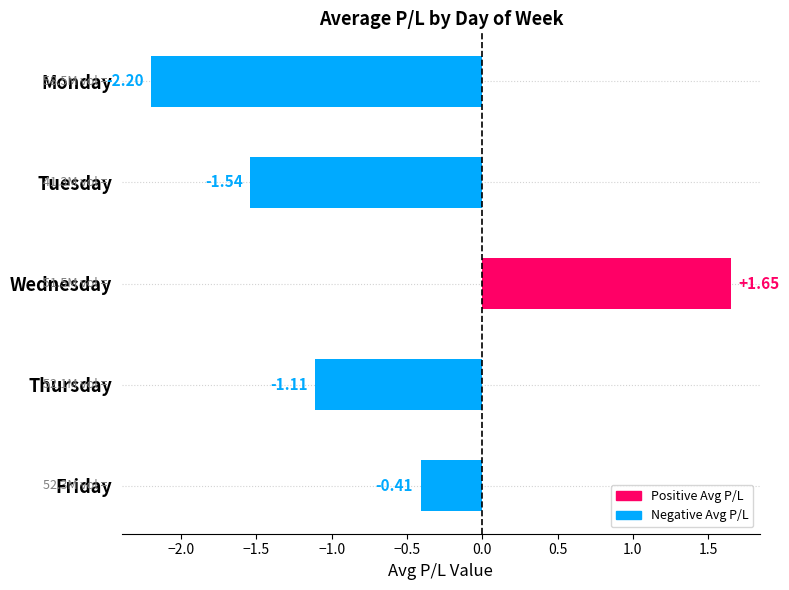

At which label is the value closest to 0?

Friday